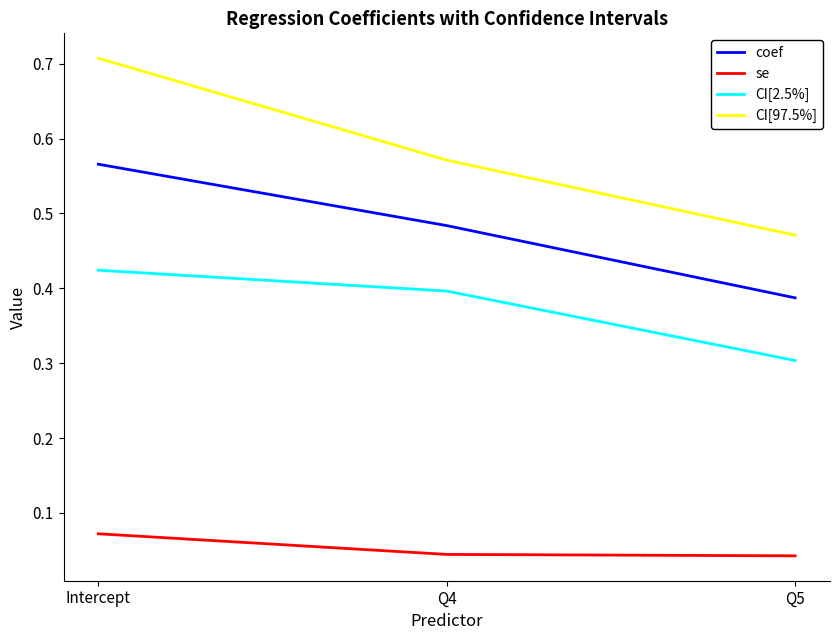

What is the lowest value of the CI[2.5%] series?

0.3